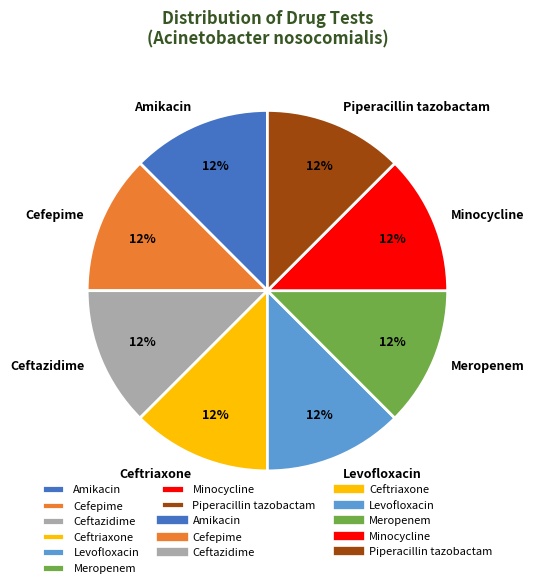

Does Ceftazidime account for over 50% of the chart?

No